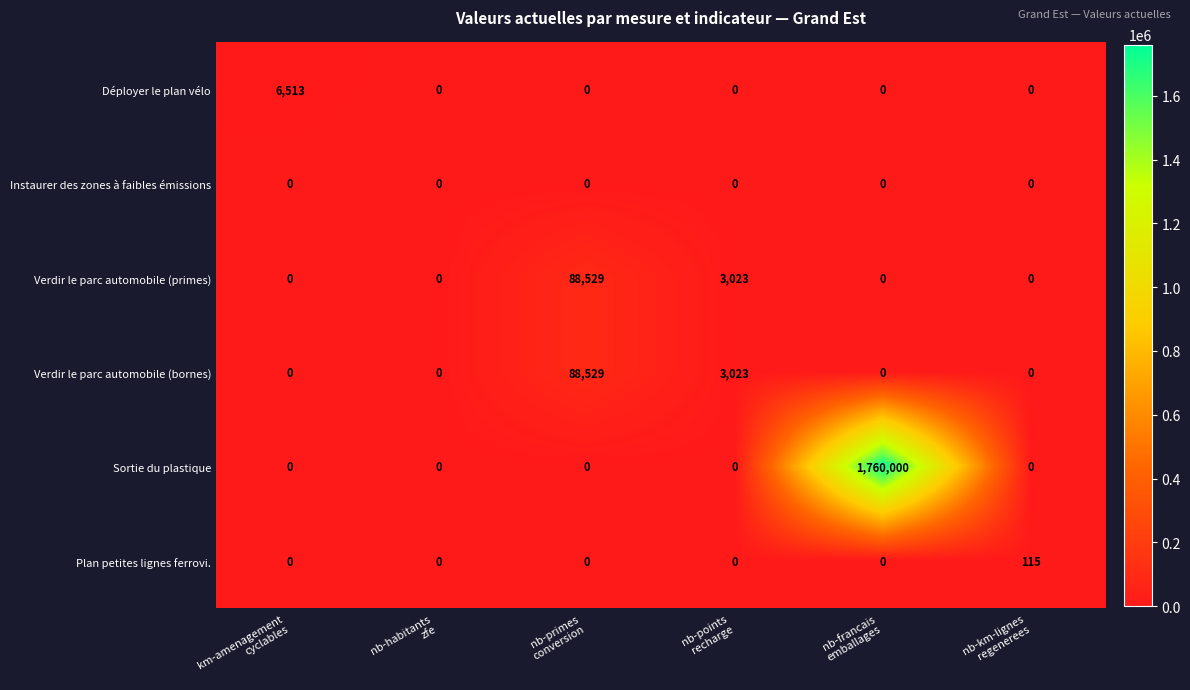

Which series has the largest range (max minus min)?

Sortie du plastique